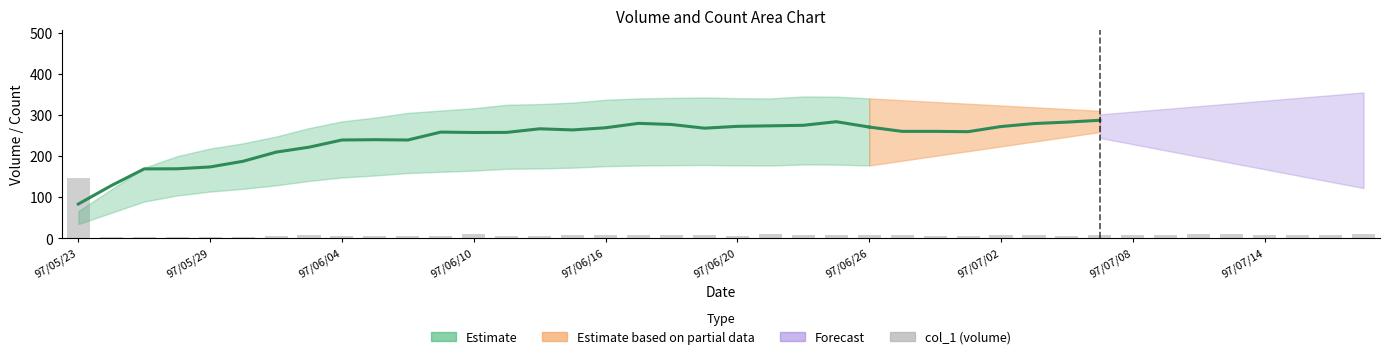

How many bars are there in total?

40